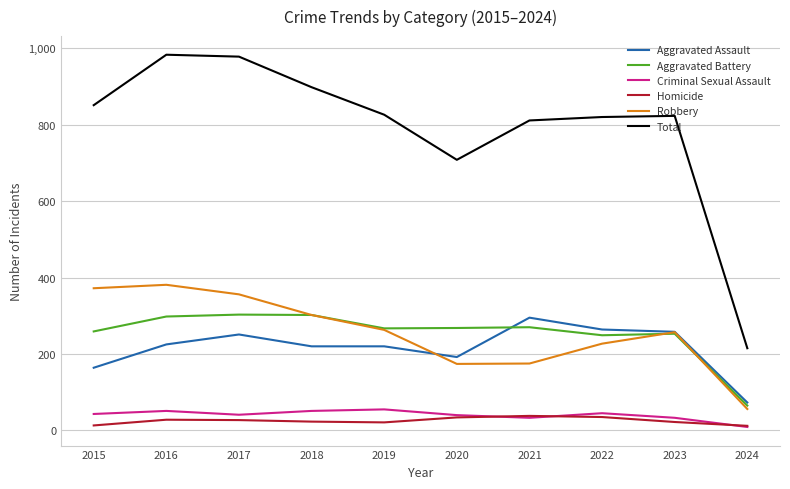

Is the value of Aggravated Battery at 2022 greater than the value of Total at 2020?

No